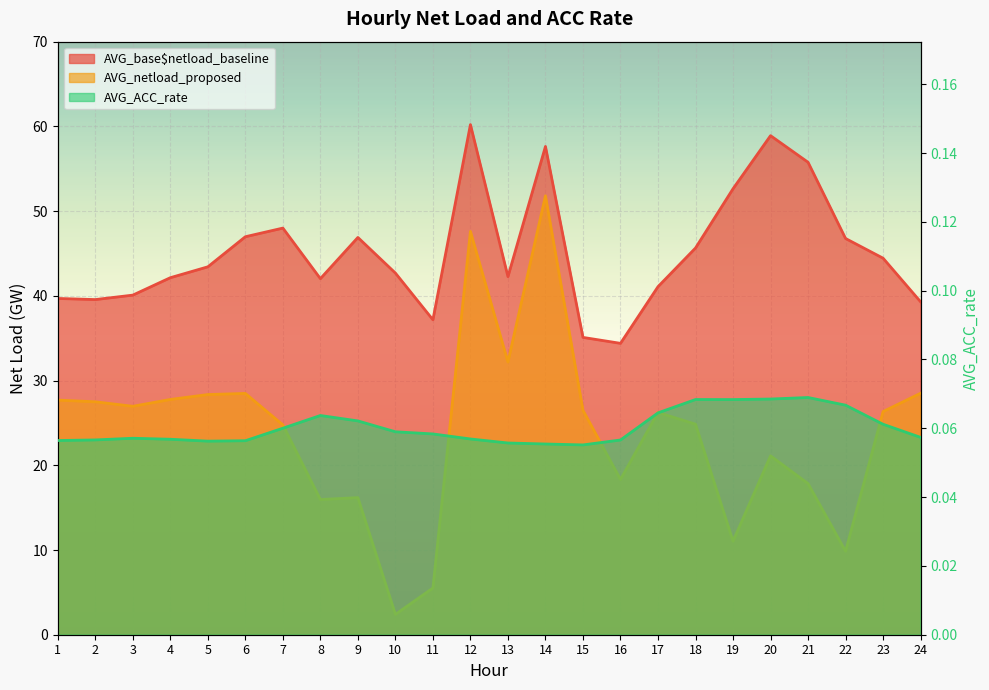

Between 2 and 12, which is larger?

12